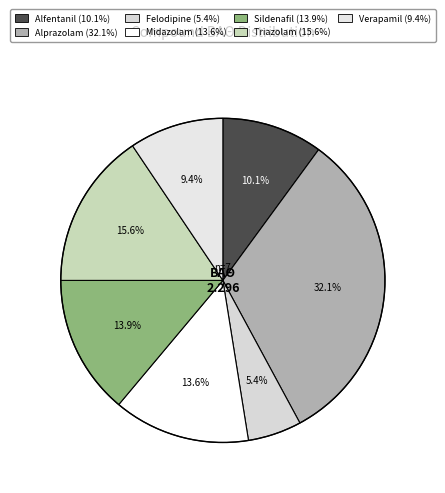

How much of the chart is everything except Felodipine?

94.6%